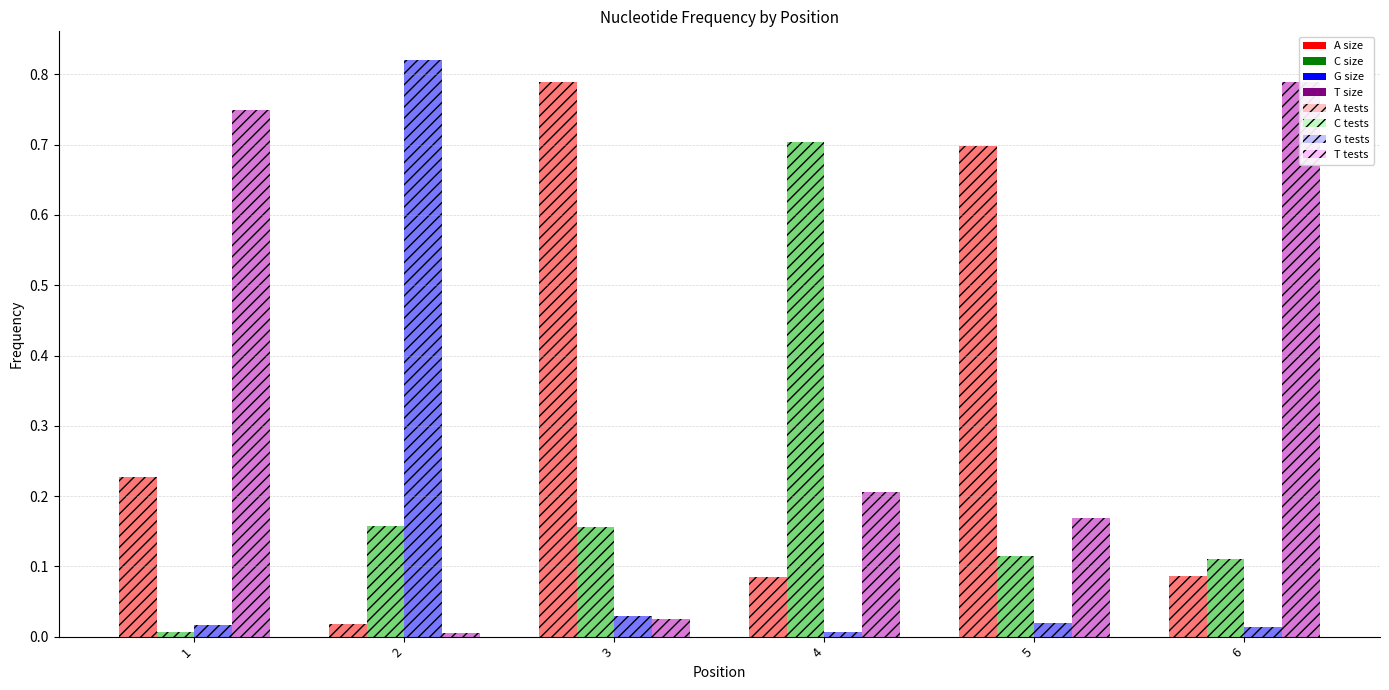

What is the sum of the C values at 3 and 5?

0.3